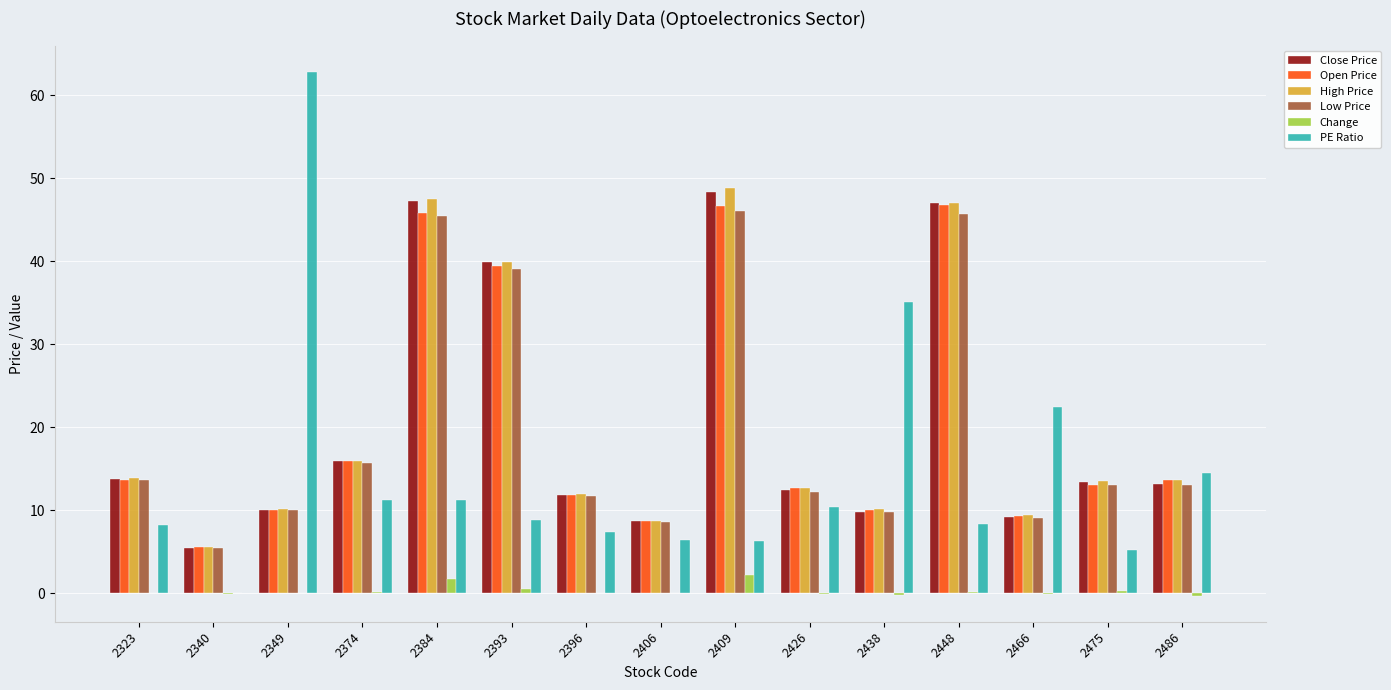

What is the average value of the Close Price series?

20.4